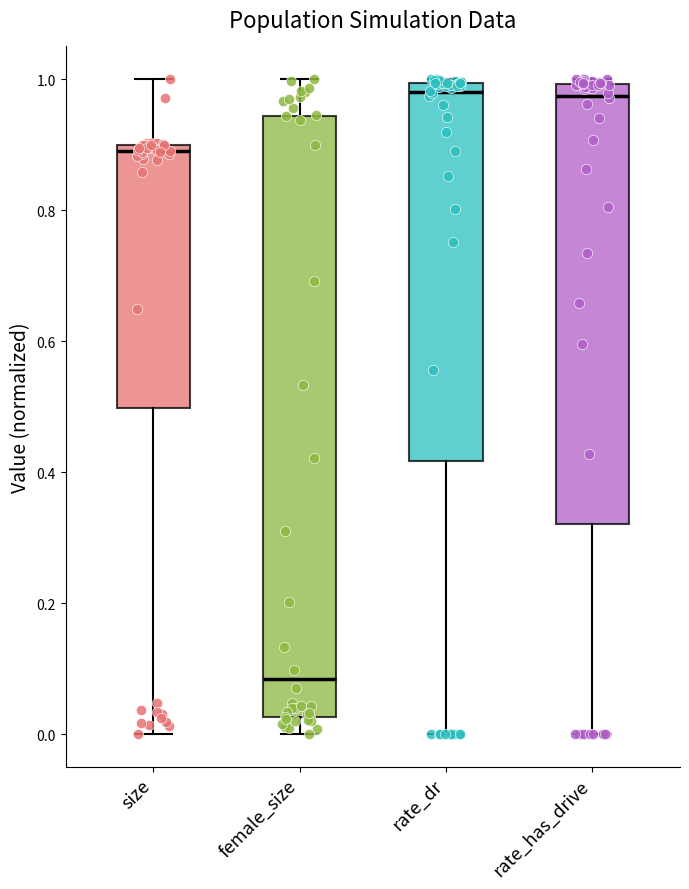

Where does the upper whisker of the box for female_size end on the y-axis? The values are not printed on the chart, so give them approximately, as read against the axis.

1.00